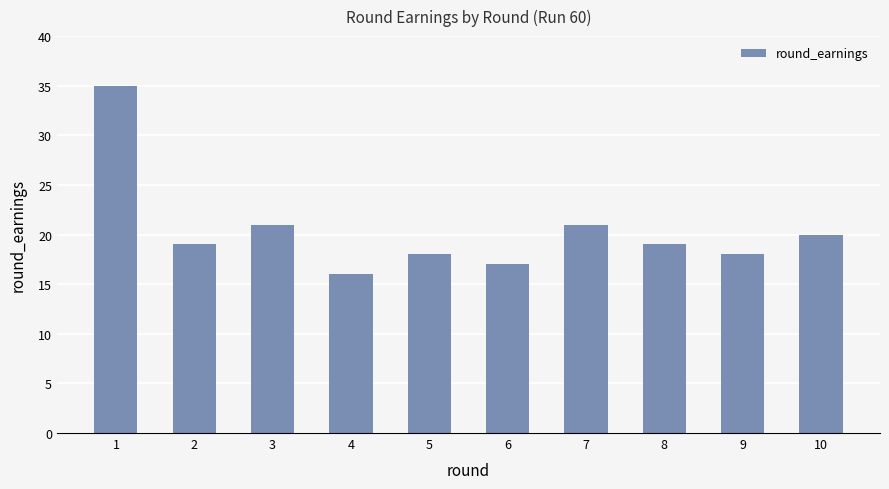

True or false: the data shows 7 at 6.

False